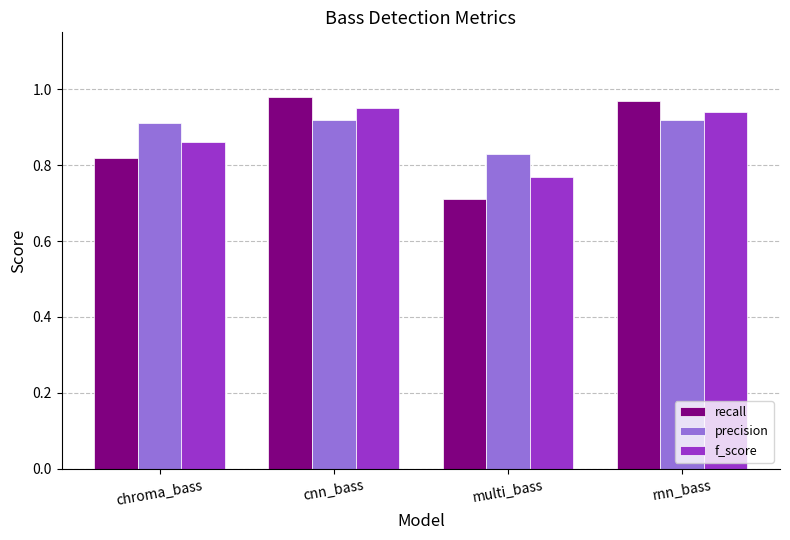

What is the smallest value displayed?

0.7